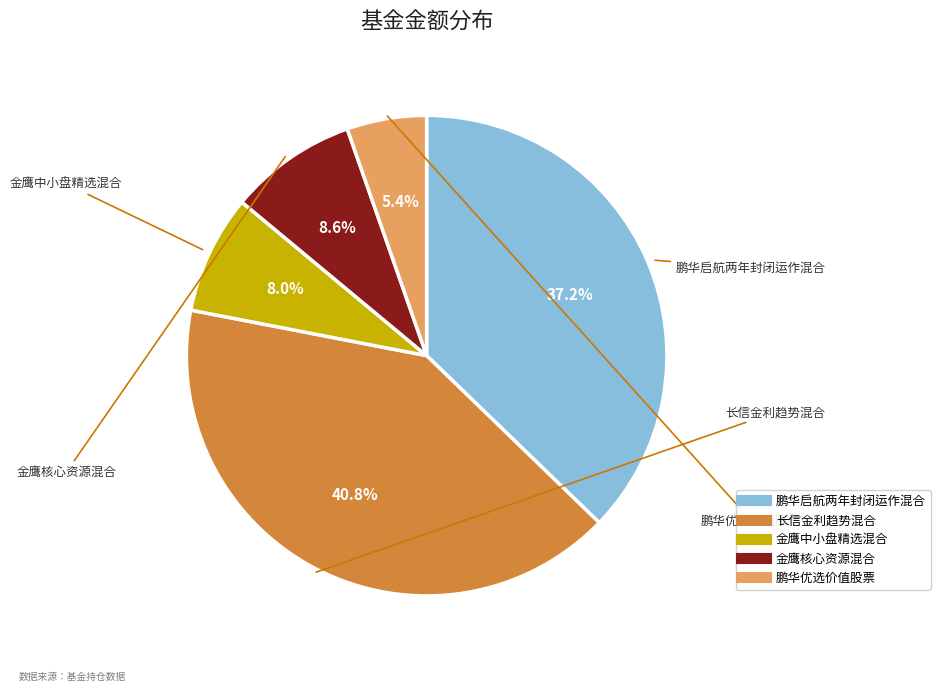

What is the total percentage of 长信金利趋势混合 and 鹏华启航两年封闭运作混合?

78.0%